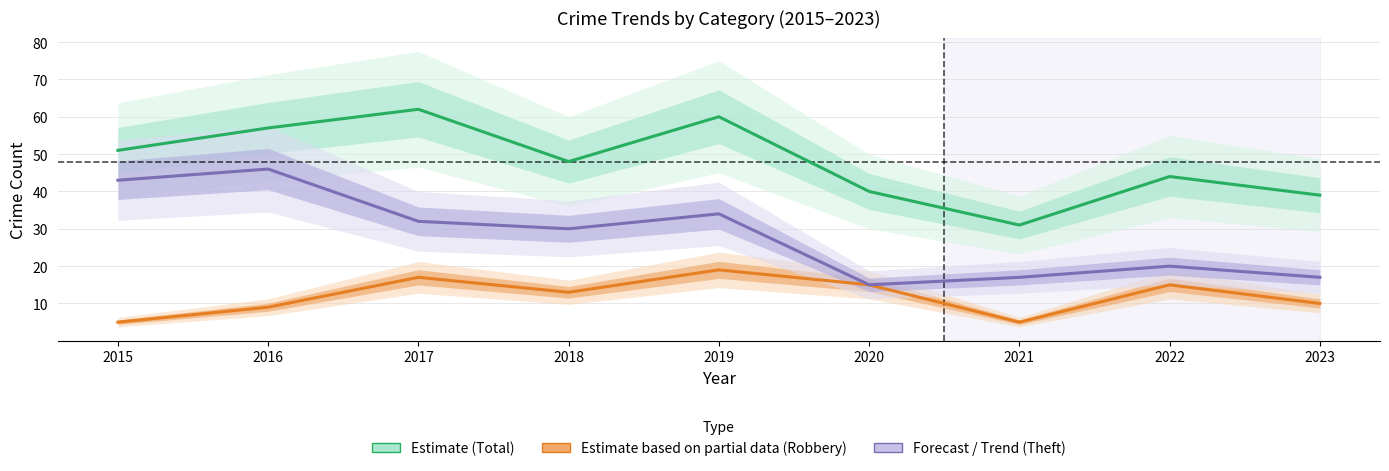

What is the difference between the Theft values at 2019 and 2017?

2